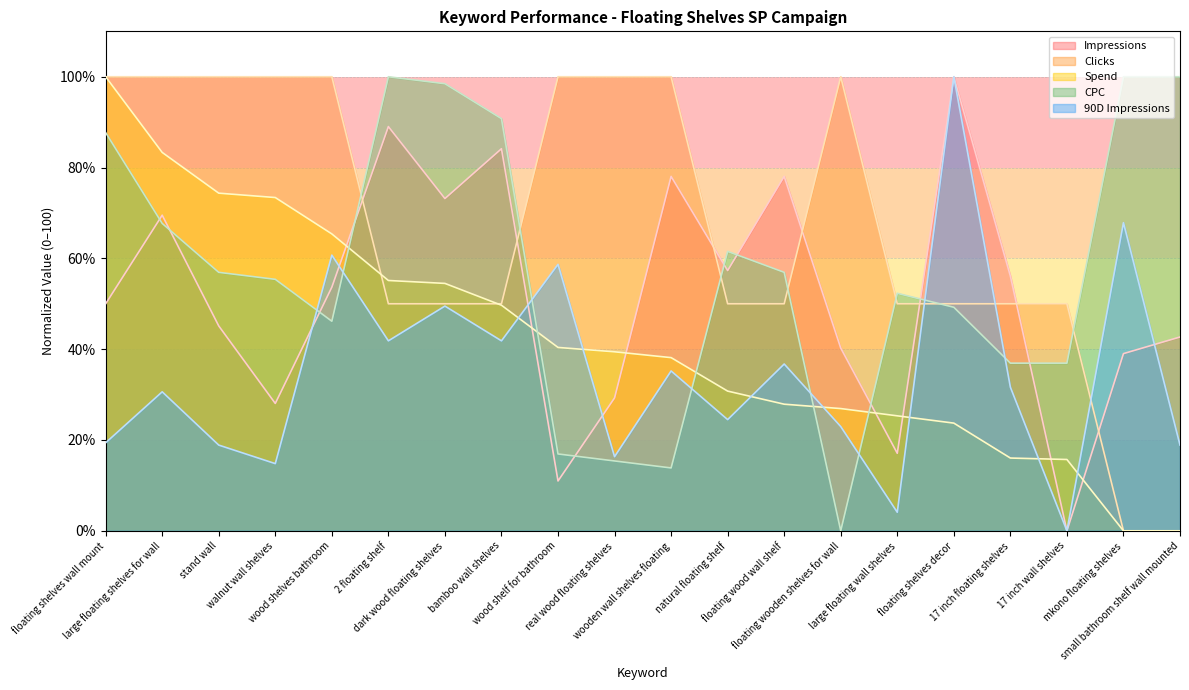

What is the total value across all series at walnut wall shelves?

271.6